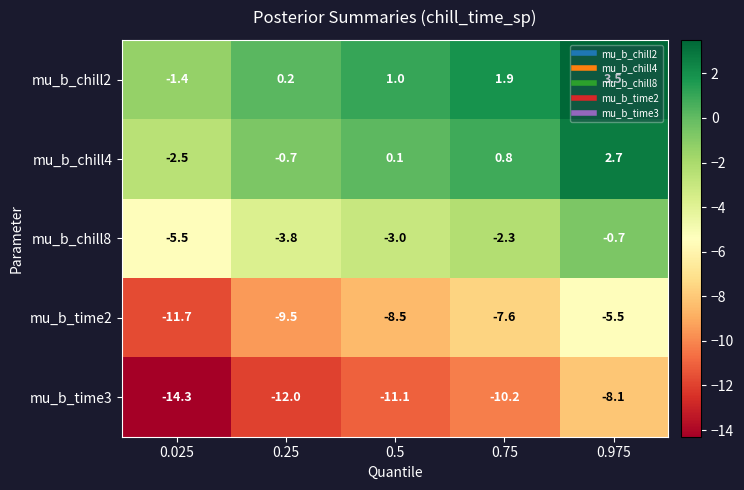

Rank the series by their maximum value, from highest to lowest.

mu_b_chill2, mu_b_chill4, mu_b_chill8, mu_b_time2, mu_b_time3